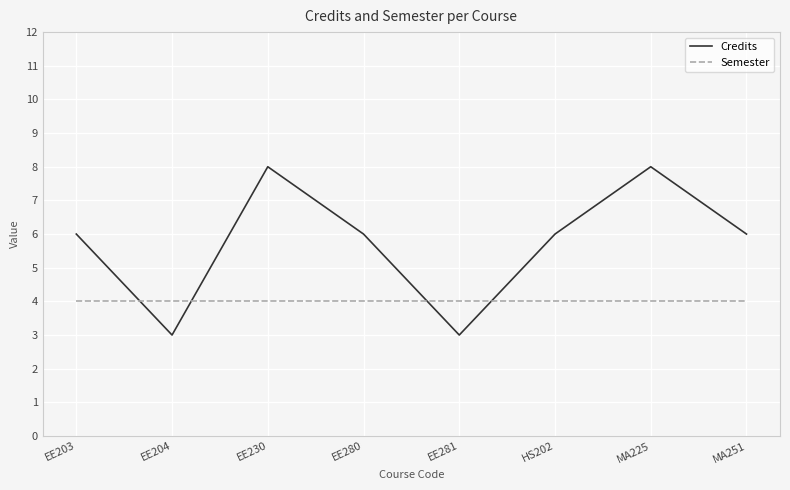

Which series has the largest total across all categories?

Credits